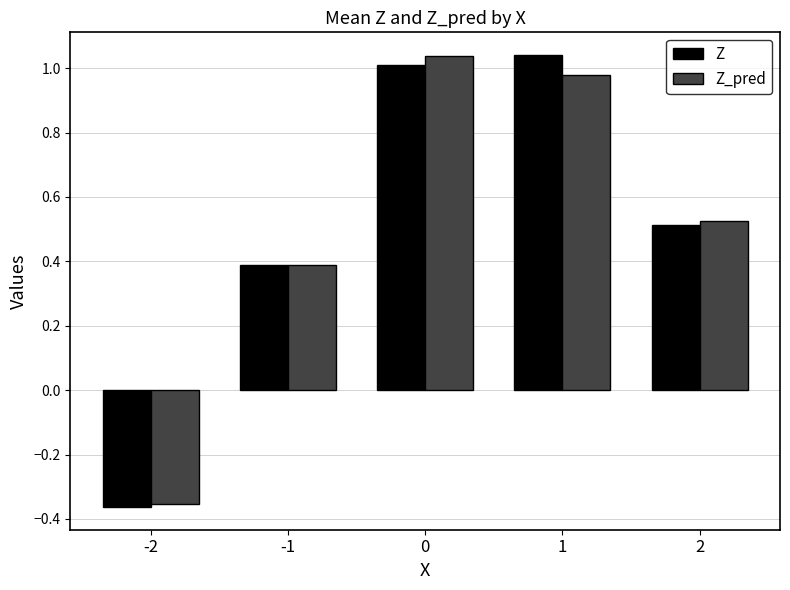

List the labels in order of Z value, largest first.

1, 0, 2, -1, -2